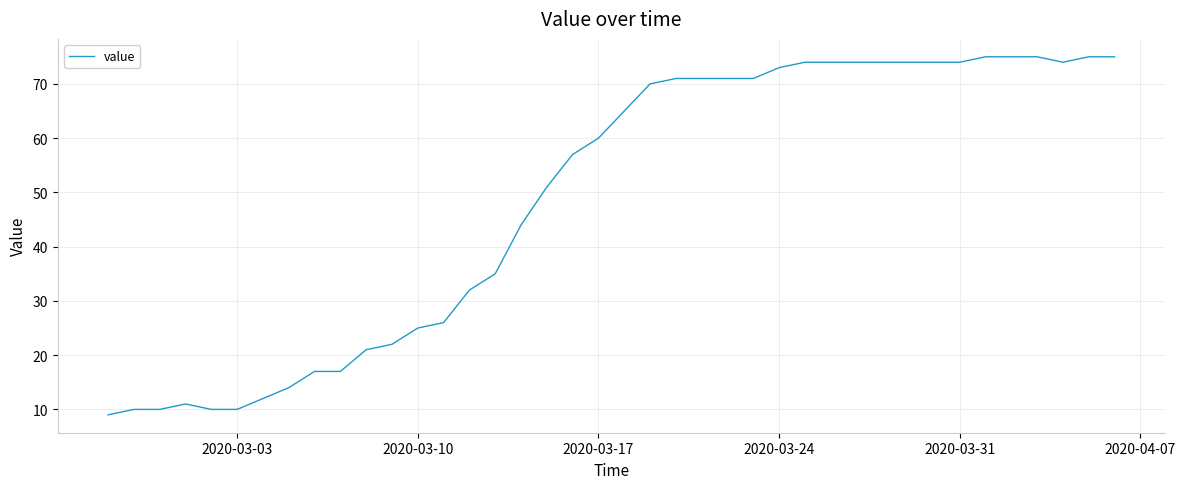

What is the maximum value shown in the chart?

75